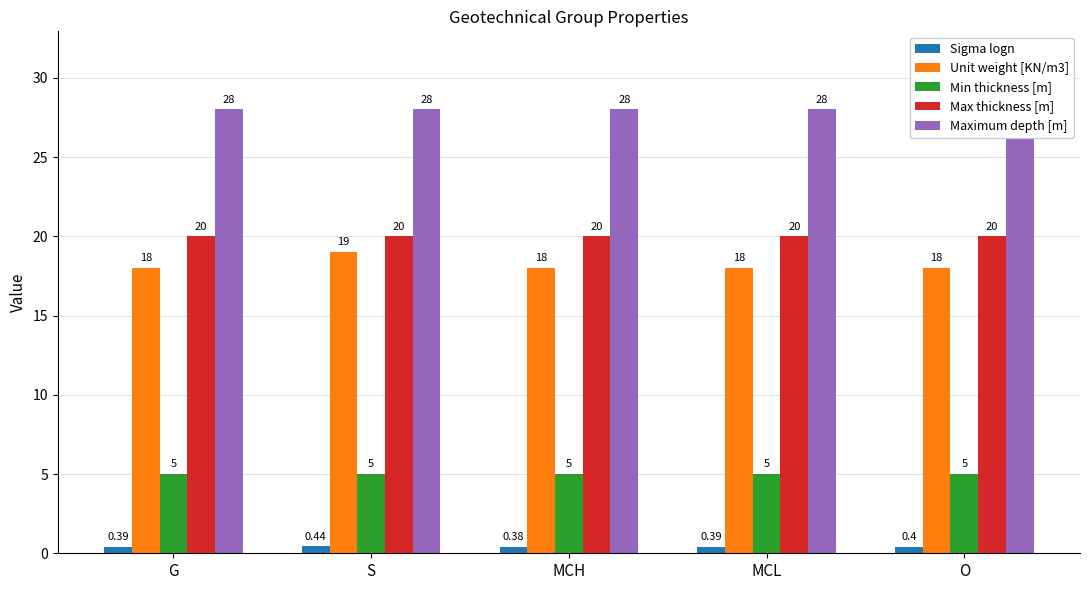

Which category has the lowest value in the Max thickness [m] series?

G